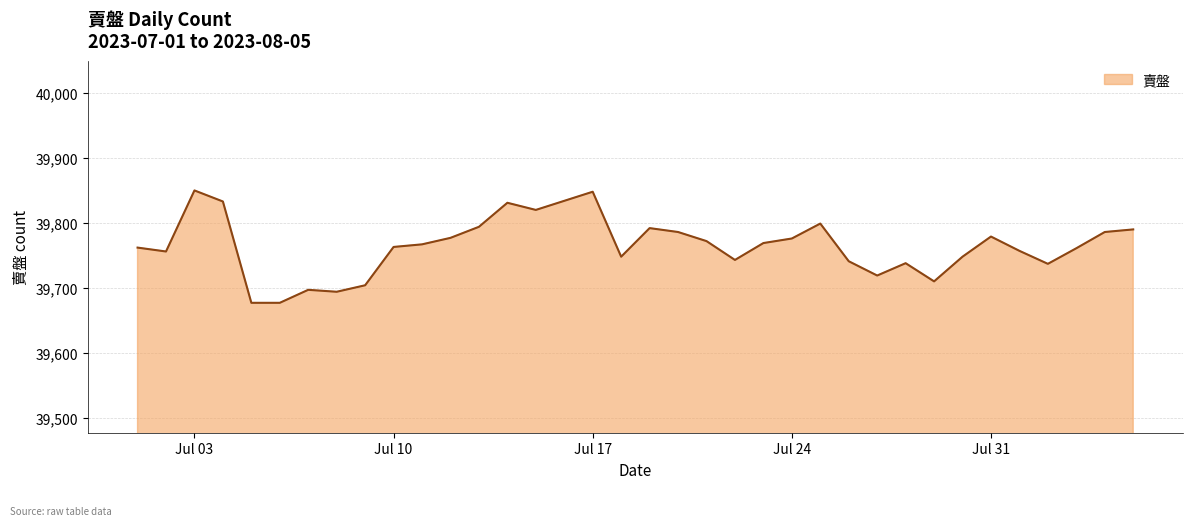

What is the maximum value shown in the chart?

39850